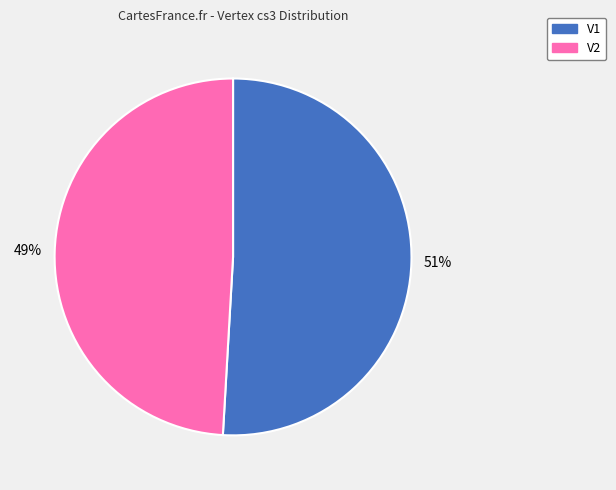

Which category has the biggest portion of the pie?

V1